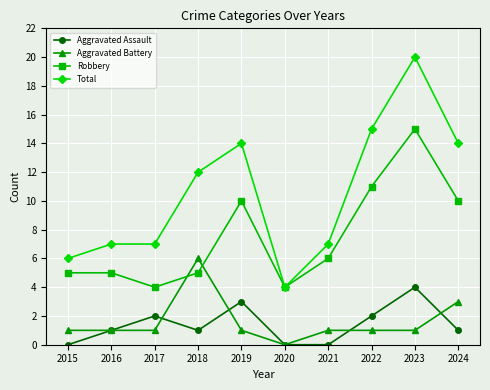

What is the total value across all series at 2023?

40